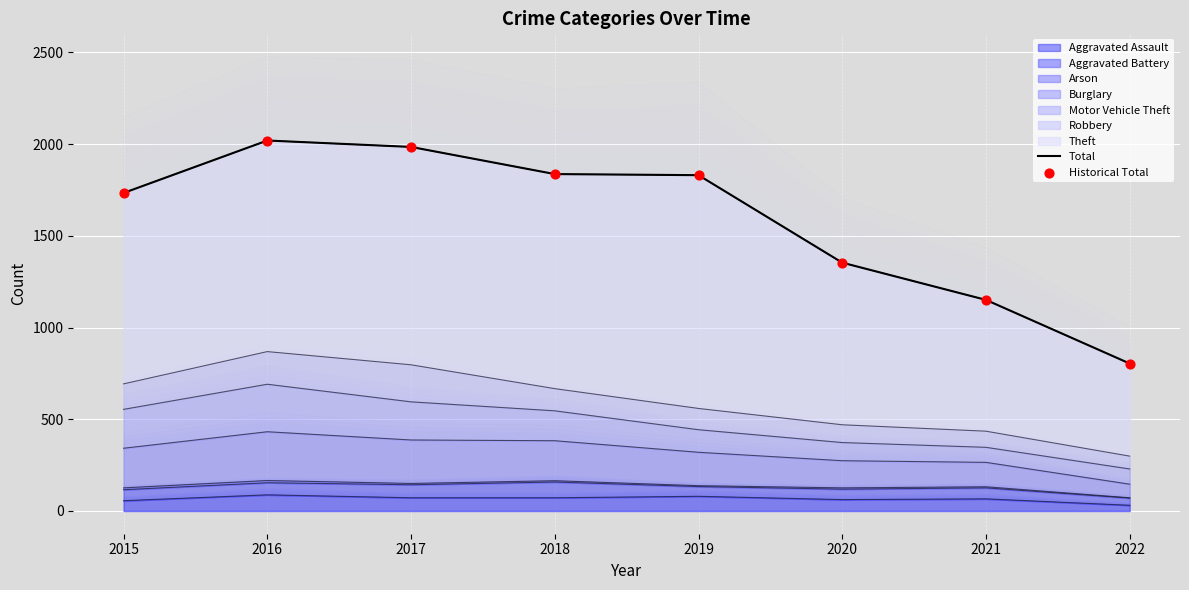

The value of Aggravated Assault at 2017 is 72. True or false?

True